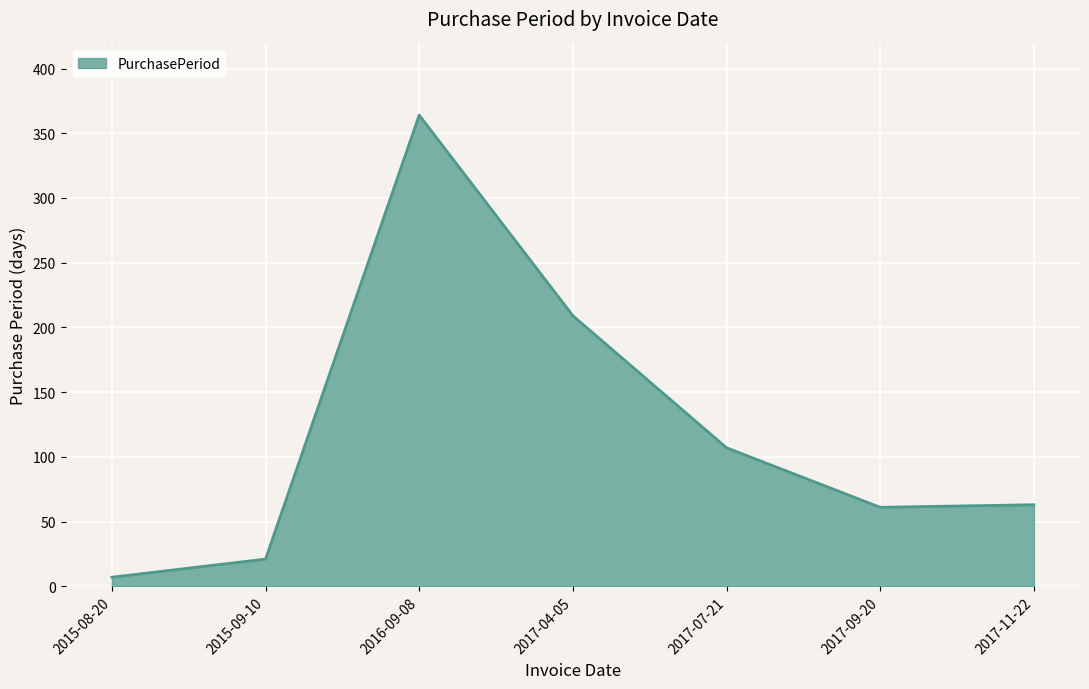

What is the change in value from 2016-09-08 to 2017-11-22?

-301